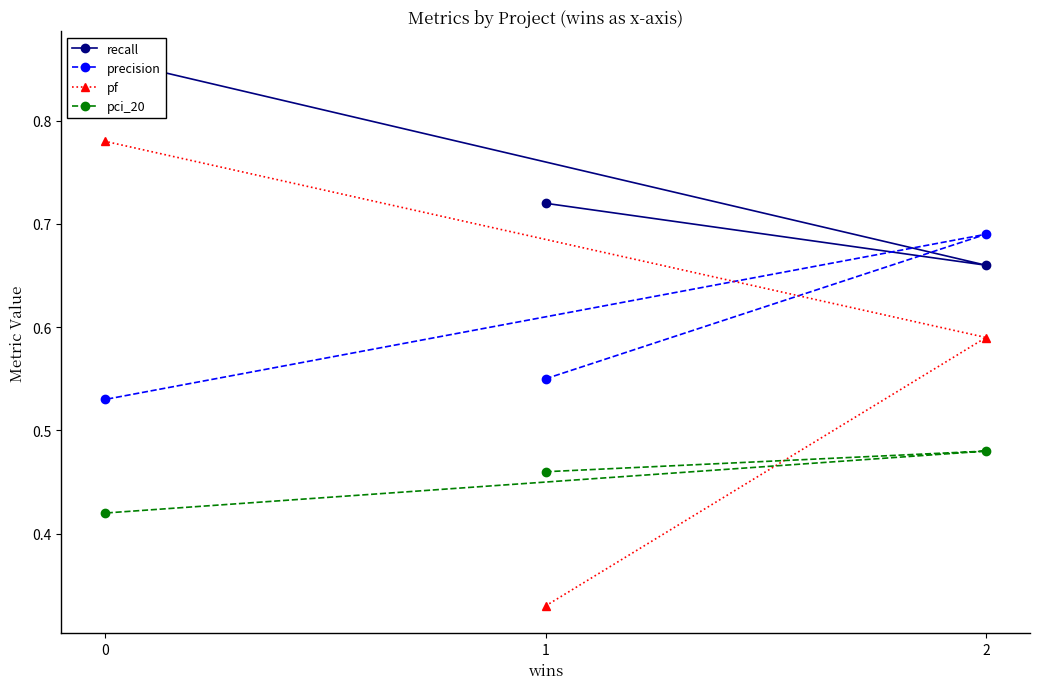

Reading left to right, list all the values displayed in this chart.

recall: 0.7	0.7	0.9
precision: 0.6	0.7	0.5
pf: 0.3	0.6	0.8
pci_20: 0.5	0.5	0.4